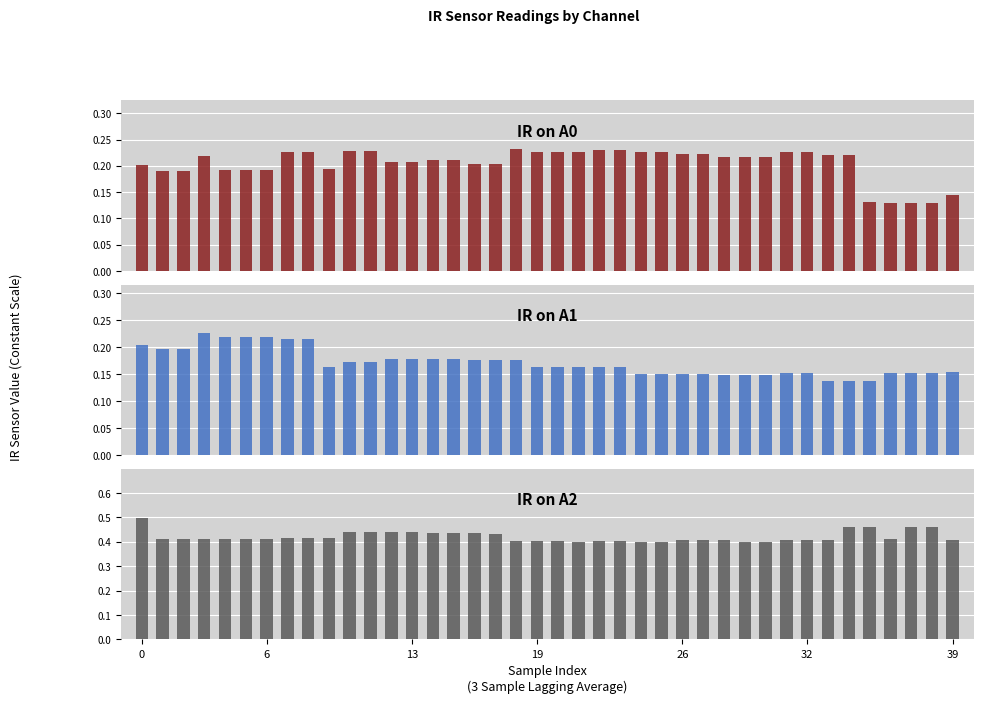

Rank the series by their maximum value, from highest to lowest.

IR on A2, IR on A0, IR on A1